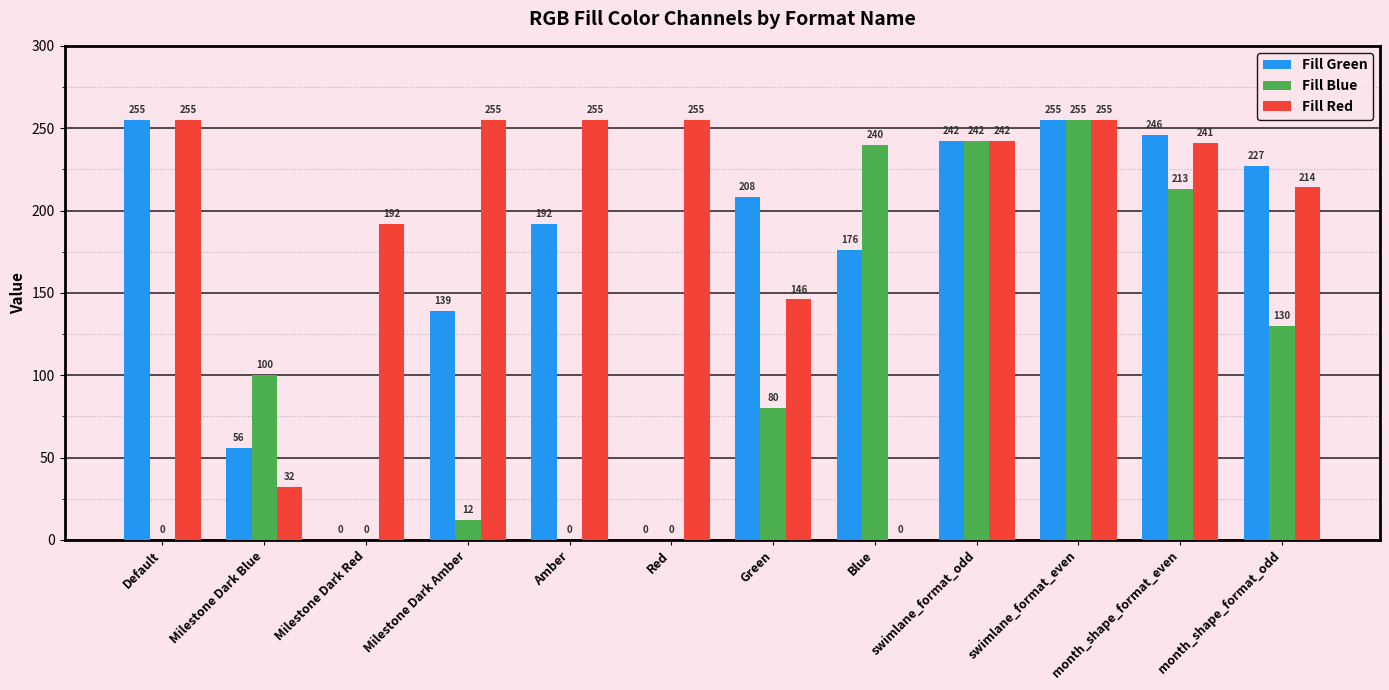

How many groups of bars are there?

12